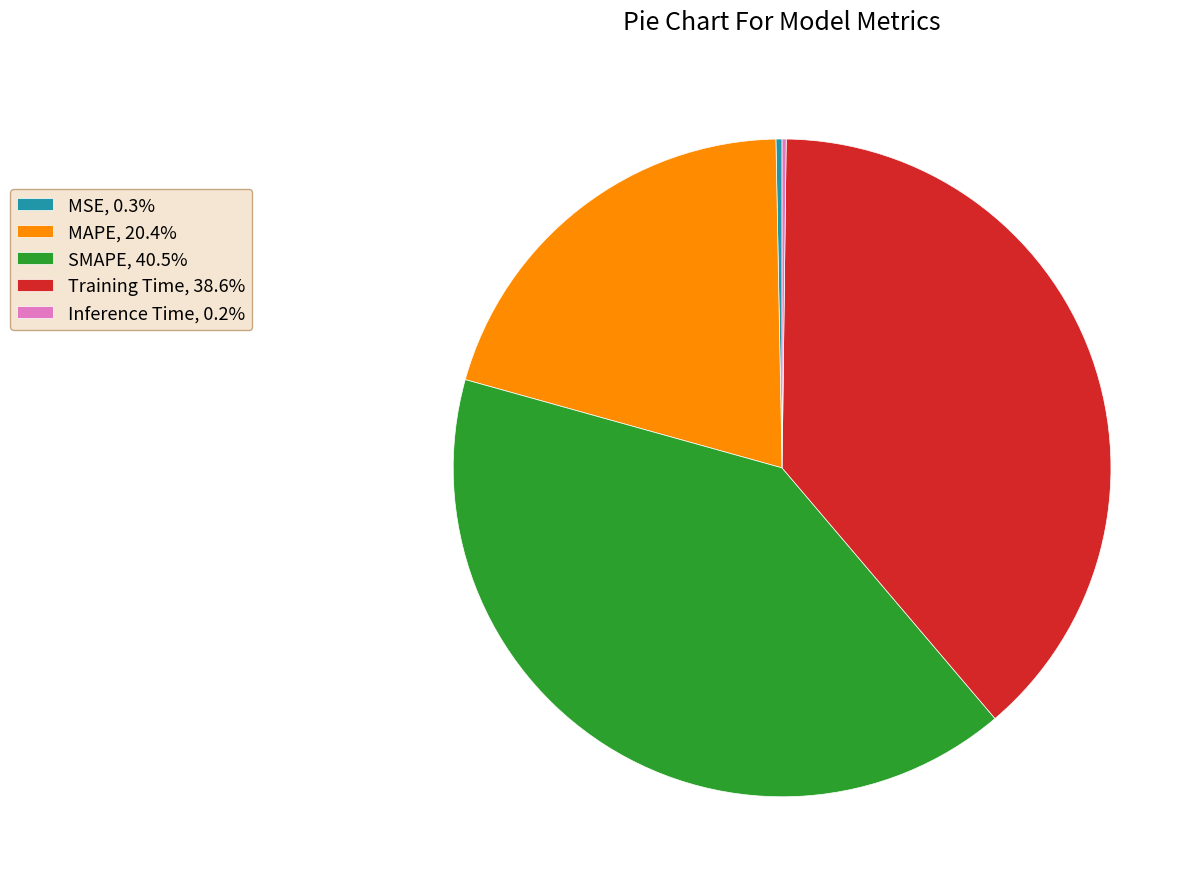

Does SMAPE, 40.5% represent more than half of the total?

No